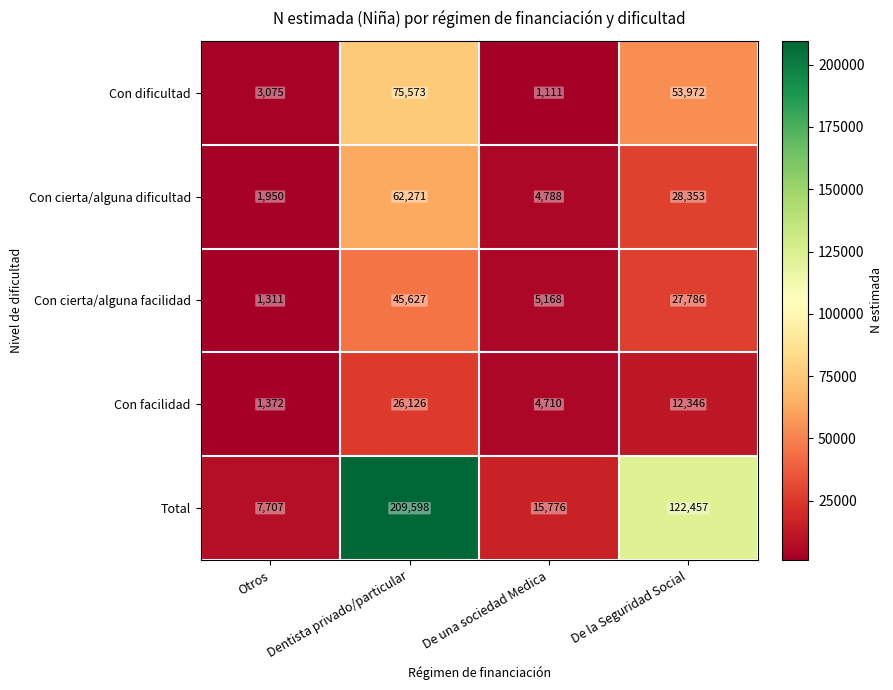

At which label does Con facilidad first exceed 12346?

Dentista privado/particular